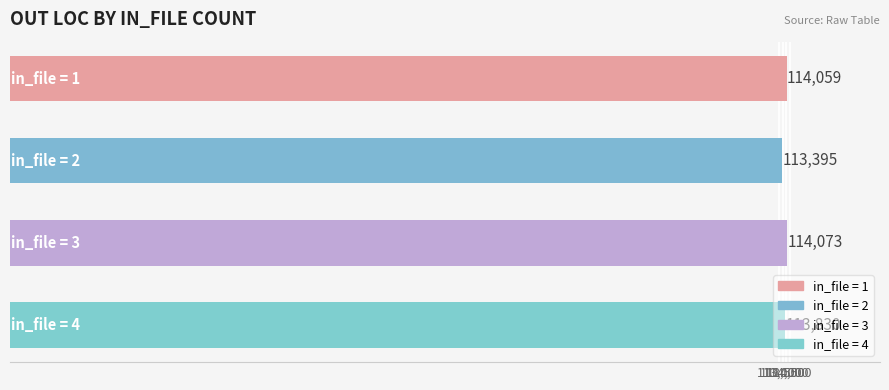

What is the difference between the second highest and minimum values?

664